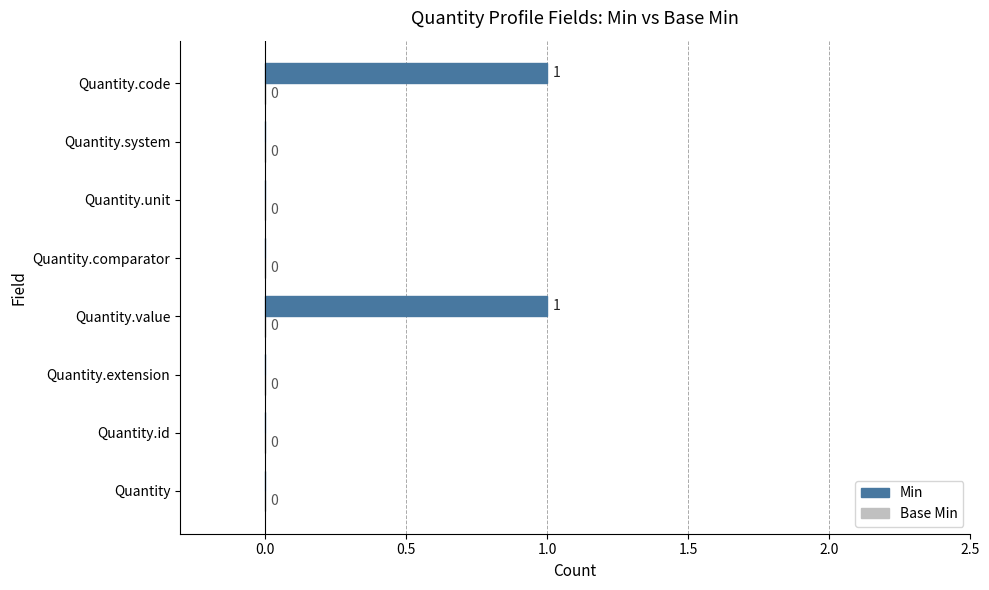

Between Quantity.code and Quantity.extension, which is larger?

Quantity.code